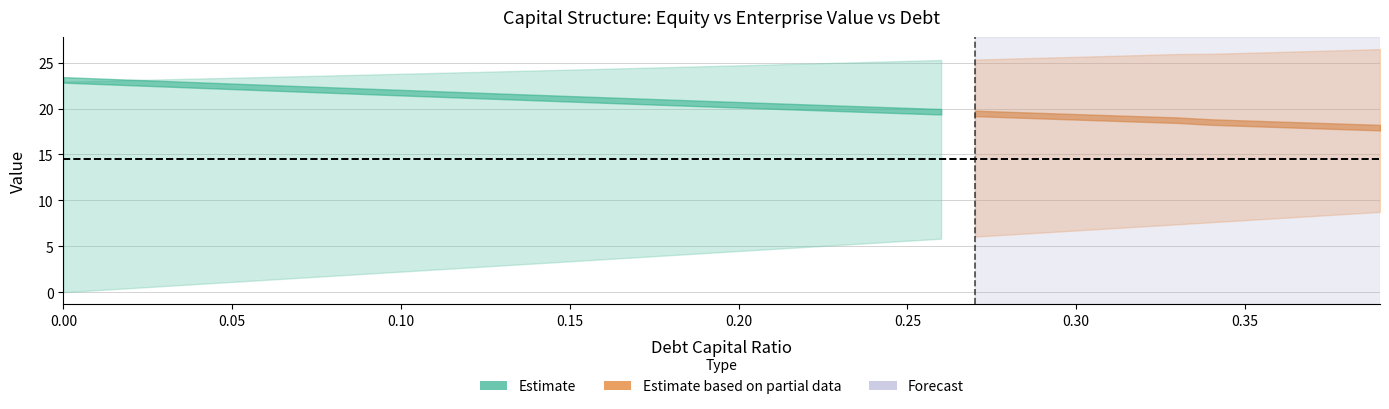

Reading right to left, transcribe all the data shown in this chart.

equity_value: 17.9	18.0	18.2	18.3	18.4	18.5	18.7	18.9	19.0	19.1	19.2	19.3	19.5	19.6	19.8	19.9	20.0	20.2	20.3	20.4	20.5	20.7	20.8	20.9	21.1	21.2	21.3	21.5	21.6	21.7	21.9	22.0	22.1	22.3	22.4	22.6	22.7	22.8	23.0	23.1
enterprise_value: 26.5	26.4	26.3	26.2	26.1	26.0	25.9	25.8	25.7	25.6	25.5	25.4	25.3	25.3	25.2	25.1	25.0	24.9	24.8	24.7	24.6	24.5	24.4	24.3	24.2	24.1	24.1	24.0	23.9	23.8	23.7	23.6	23.5	23.4	23.4	23.3	23.2	23.1	23.0	22.9
debt: 8.7	8.5	8.3	8.1	7.8	7.6	7.4	7.2	6.9	6.7	6.5	6.3	6.1	5.8	5.6	5.4	5.2	4.9	4.7	4.5	4.3	4.0	3.8	3.6	3.4	3.1	2.9	2.7	2.5	2.2	2.0	1.8	1.6	1.3	1.1	0.9	0.7	0.4	0.2	0.0
interest_expense: 0.5	0.5	0.4	0.4	0.4	0.4	0.4	0.4	0.4	0.3	0.3	0.3	0.3	0.3	0.3	0.3	0.3	0.2	0.2	0.2	0.2	0.2	0.2	0.2	0.2	0.2	0.1	0.1	0.1	0.1	0.1	0.1	0.1	0.1	0.1	0.0	0.0	0.0	0.0	0.0